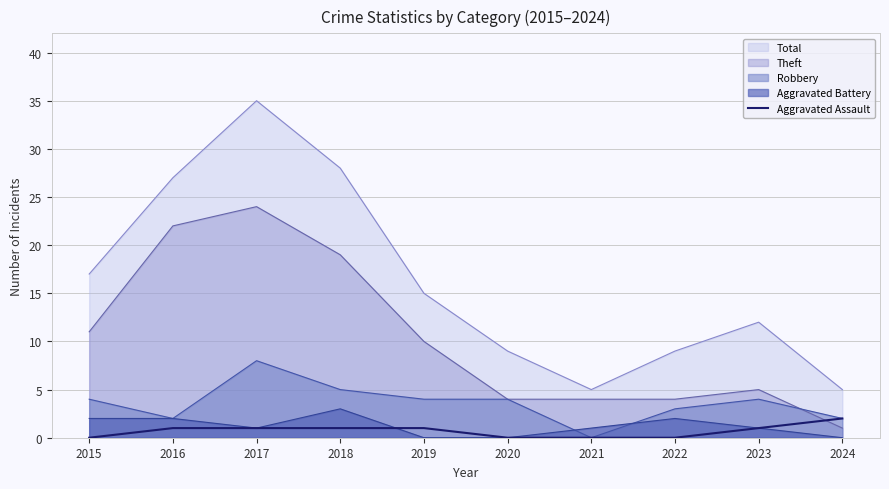

The value of Aggravated Battery at 2017 is 1. True or false?

True